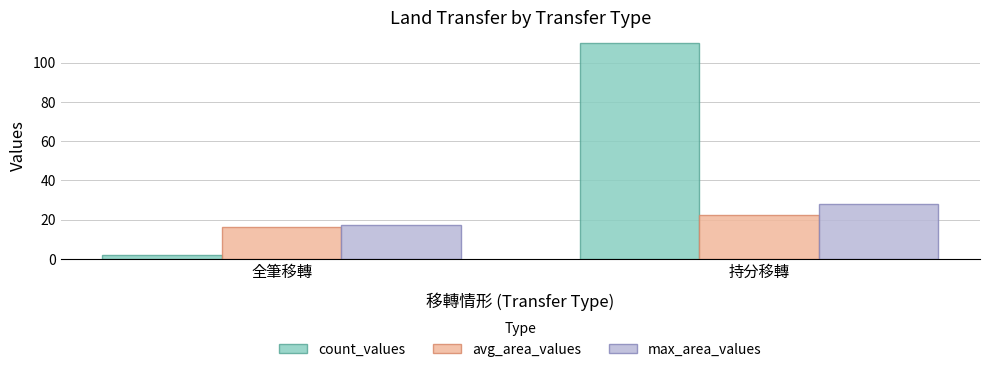

What is the average value of the count_values series?

56.0